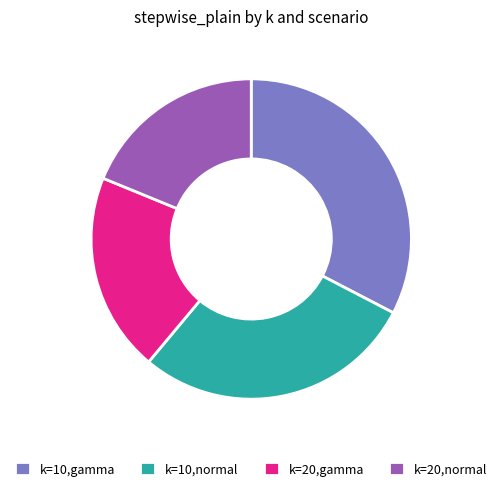

What is the smallest slice in the pie chart?

k=20,normal